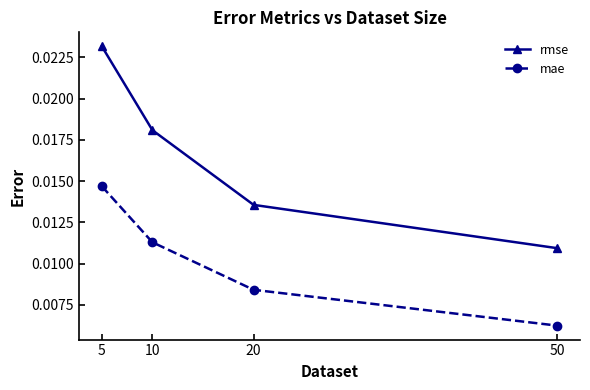

How many lines are shown in the chart?

2